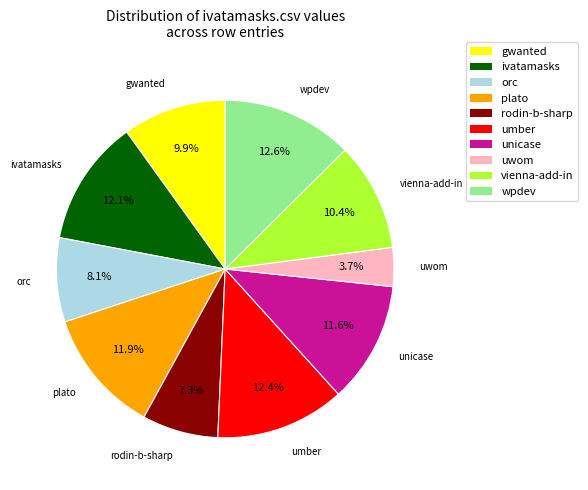

Is there any slice that represents more than half of the pie?

No